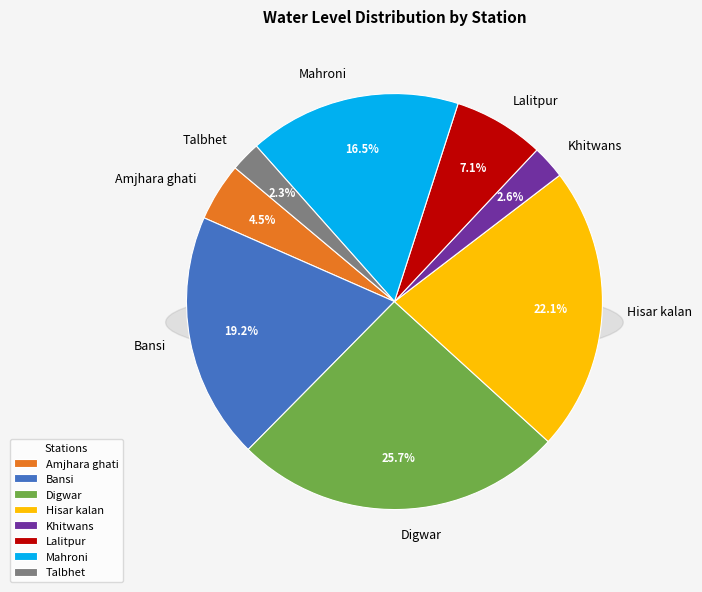

To the nearest percent, what portion does Amjhara ghati represent?

5%